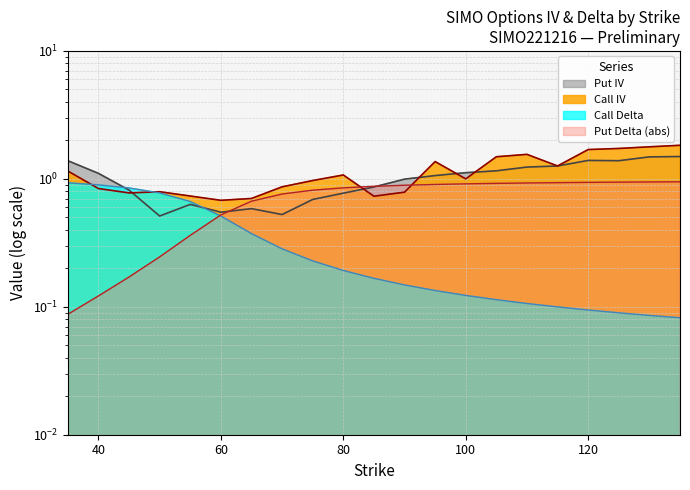

How many intersections are there between Put IV and Put Delta (abs)?

2